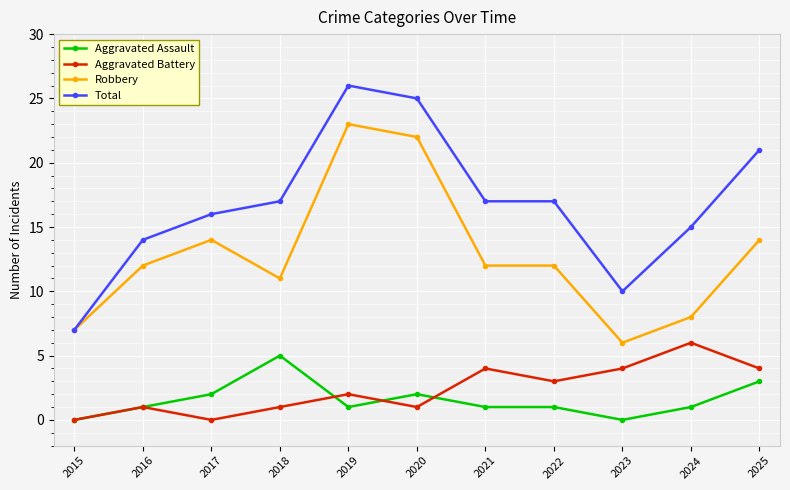

What is the difference between the maximum and minimum values in the Total series?

19